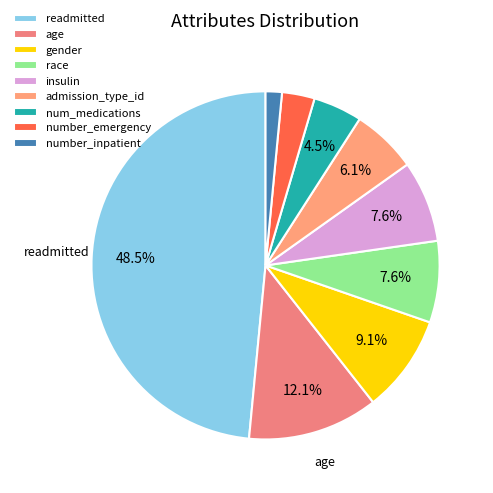

Does num_medications account for over 50% of the chart?

No